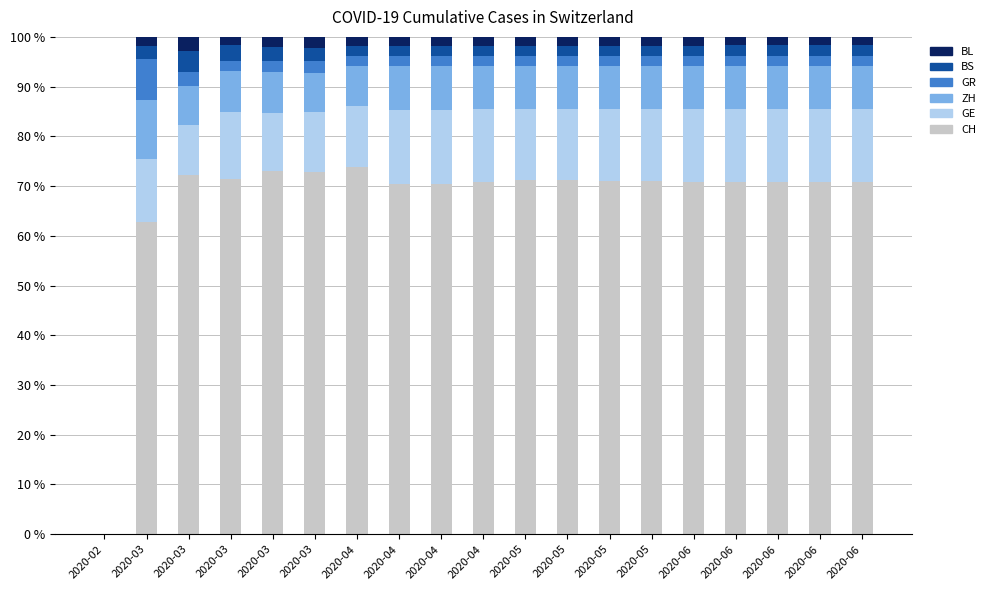

Are the bars horizontal?

No